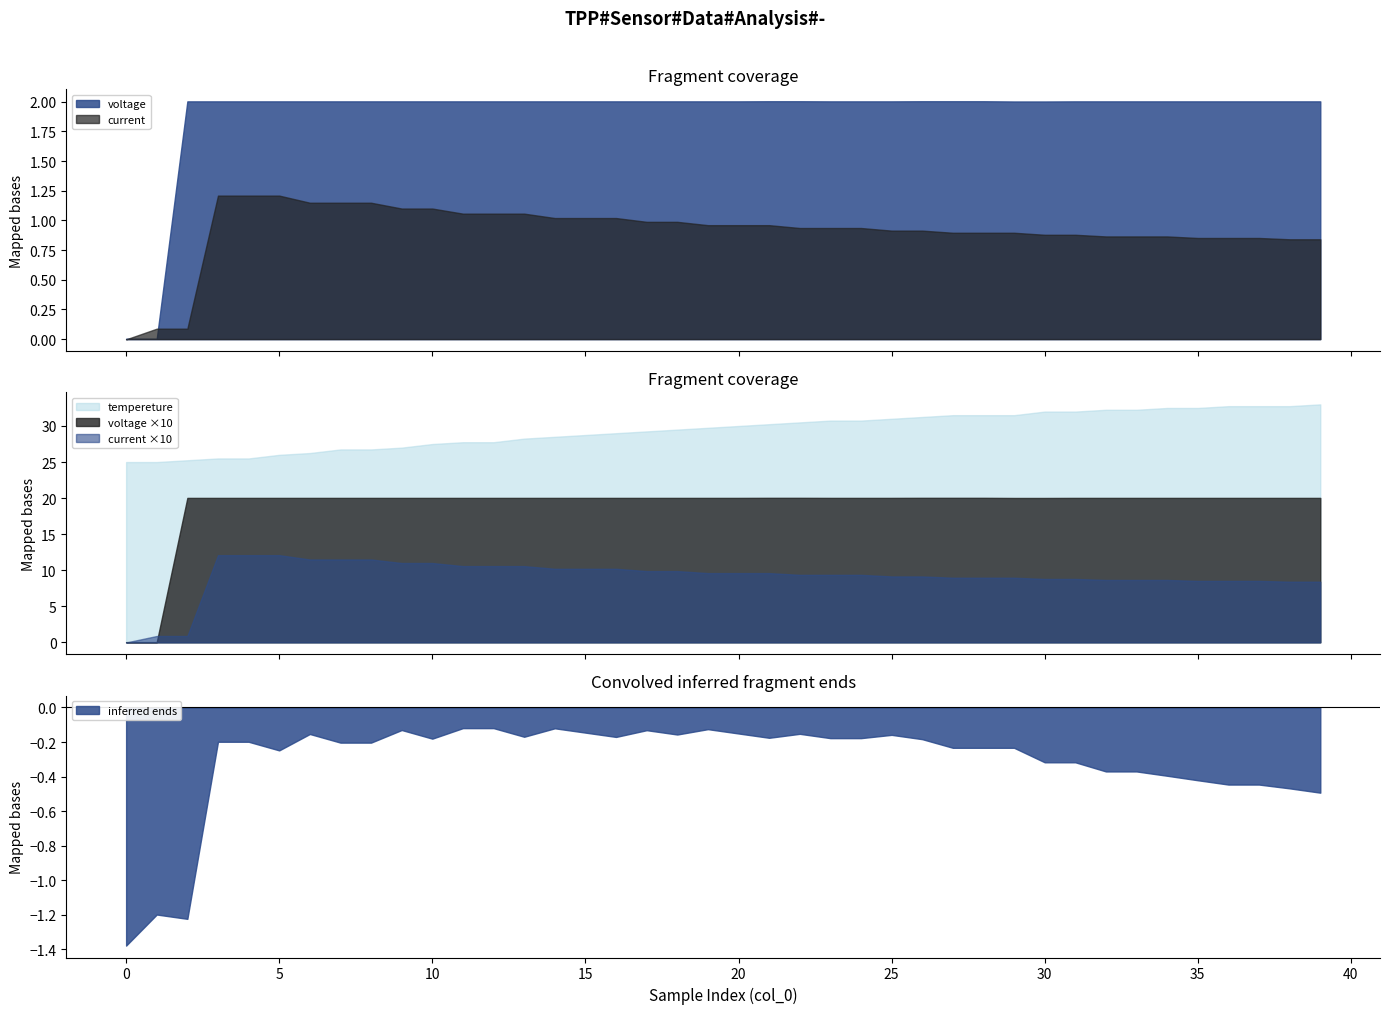

What is the maximum value for current?

1.2